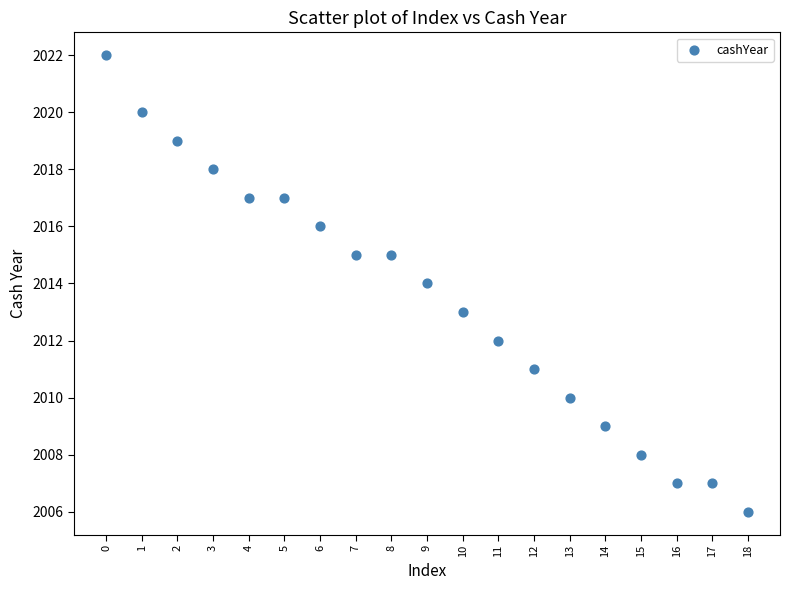

What is the range of Y values (max minus min)?

16